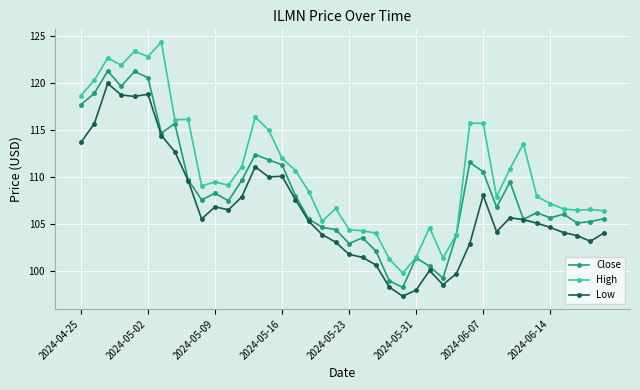

True or false: Low and High cross at least once.

False